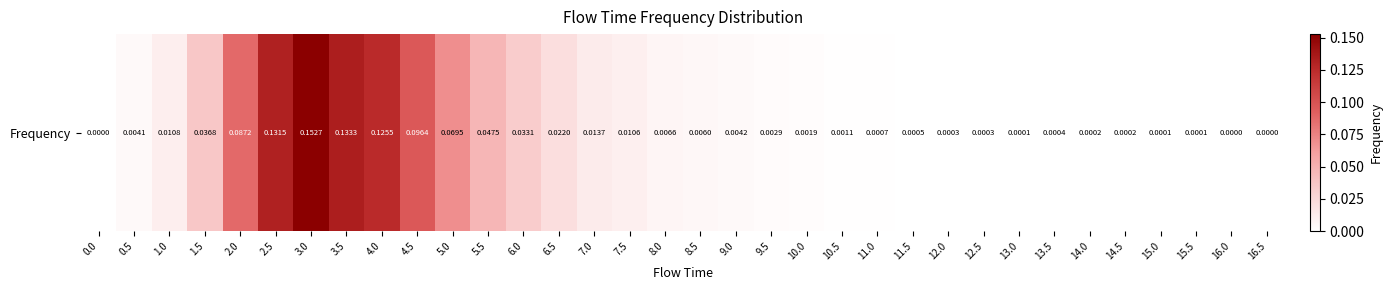

What is the maximum value shown in the chart?

0.2